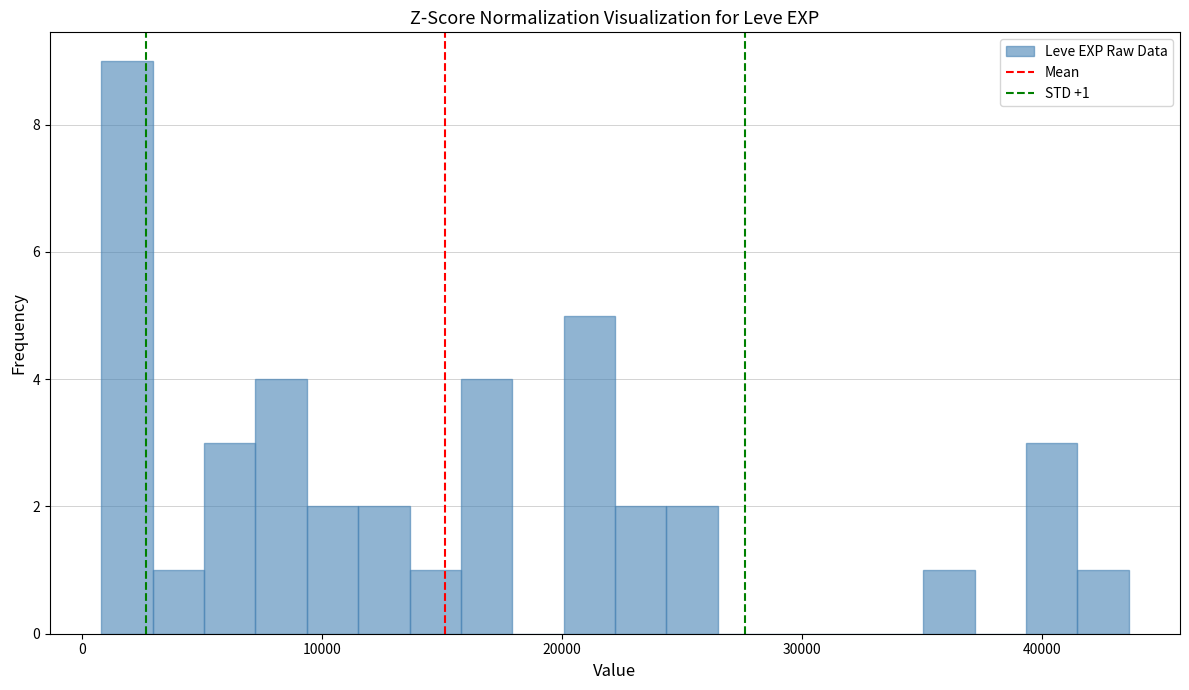

Around what value on the x-axis is the tallest bar? Give the approximate position of its centre, as read against the axis.

2000